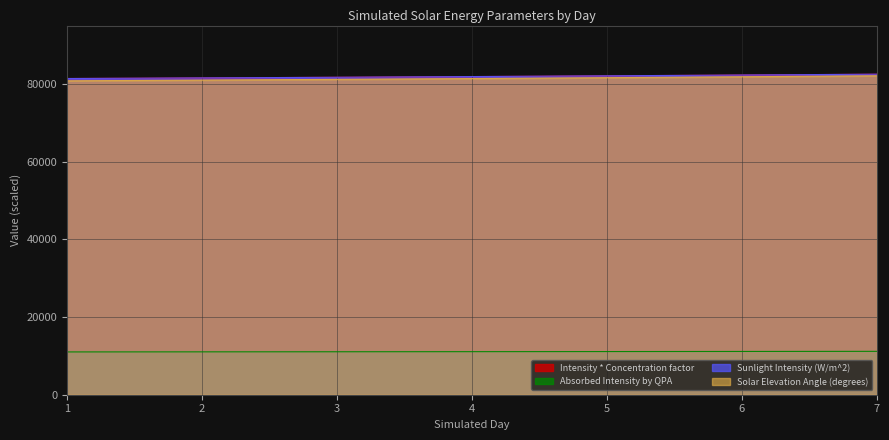

Between 4 and 5, which series saw the biggest shift?

Solar Elevation Angle (degrees)